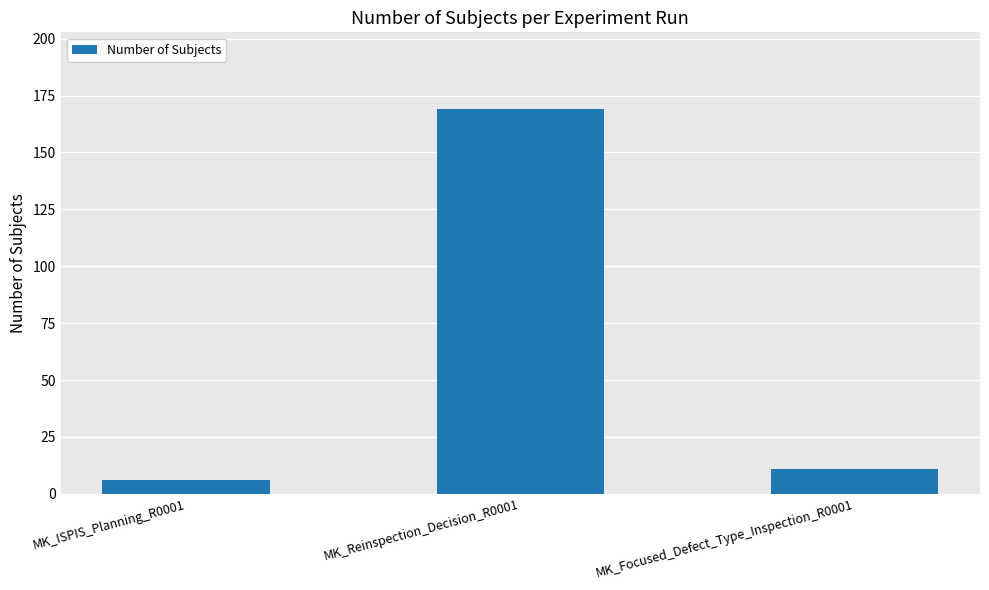

What is the smallest value displayed?

6